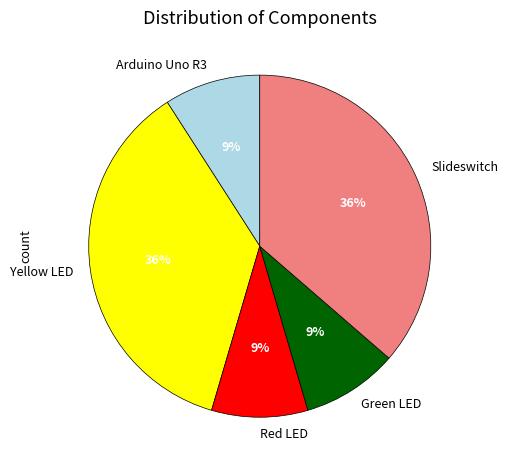

How many slices are in this pie chart?

5